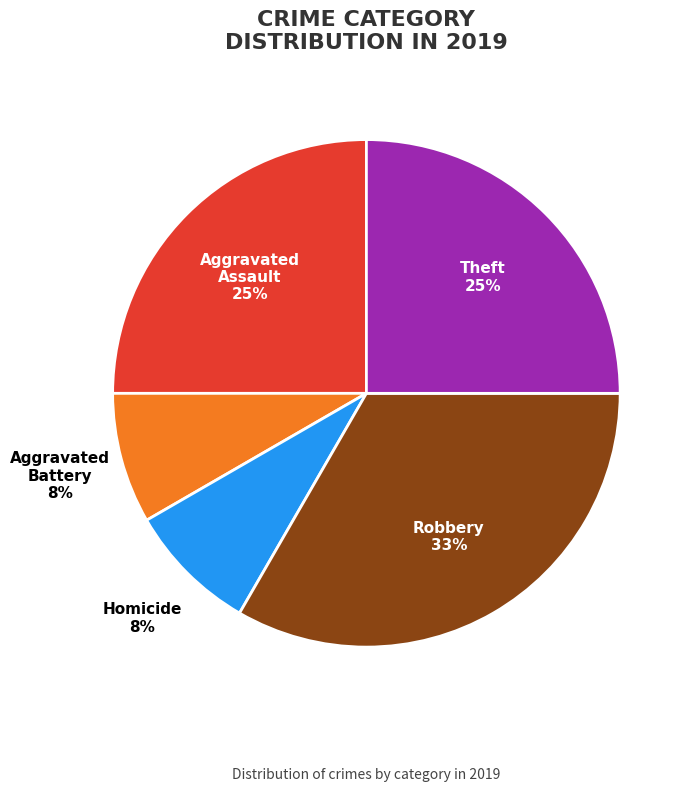

Is Homicide the majority of the pie?

No